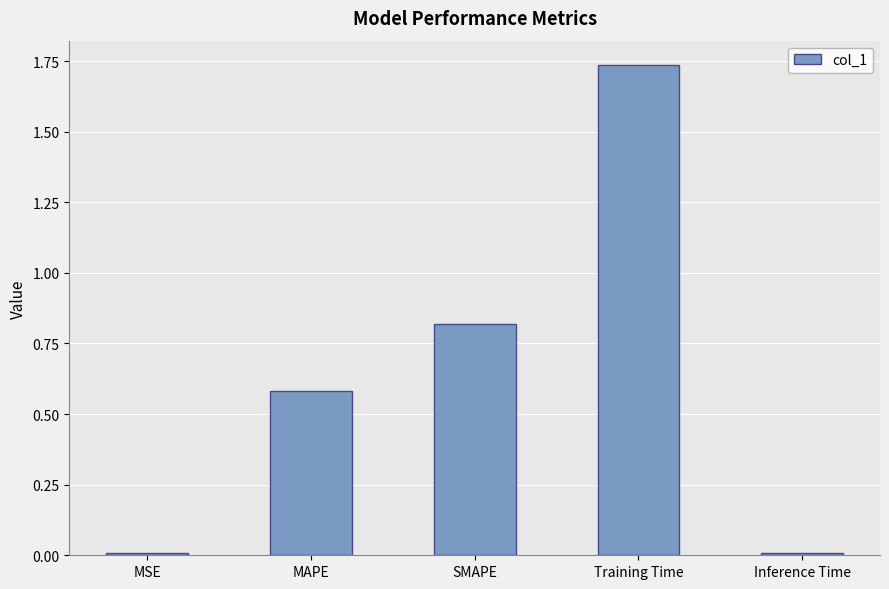

What is the change in value from MAPE to Training Time?

+1.2